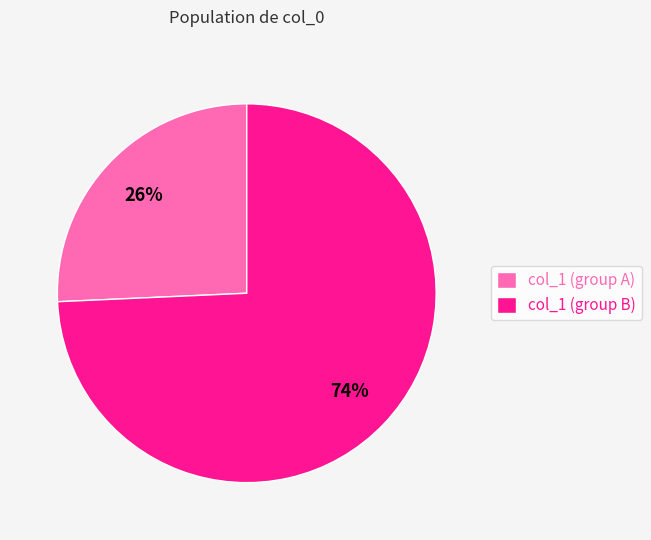

Is there any slice that represents more than half of the pie?

Yes